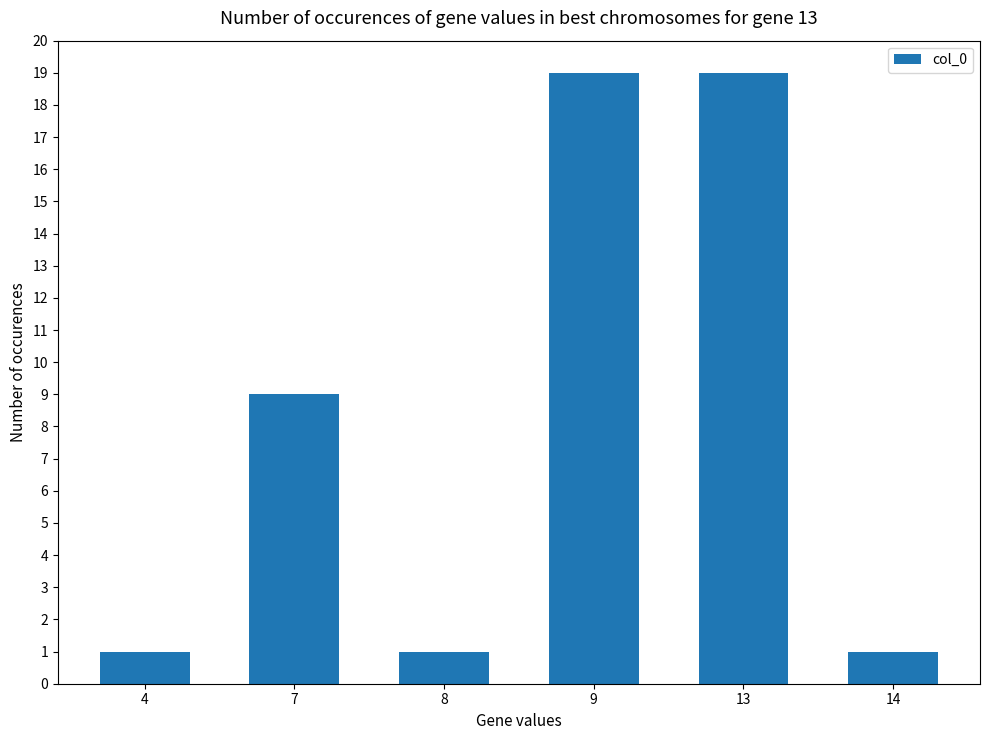

What is the sum of the values at 9 and 8?

20